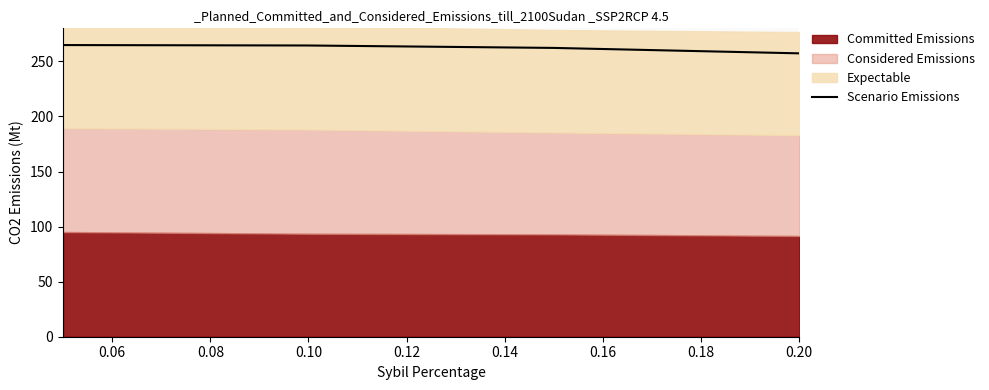

What is the lowest value of the Scenario Emissions series?

257.3